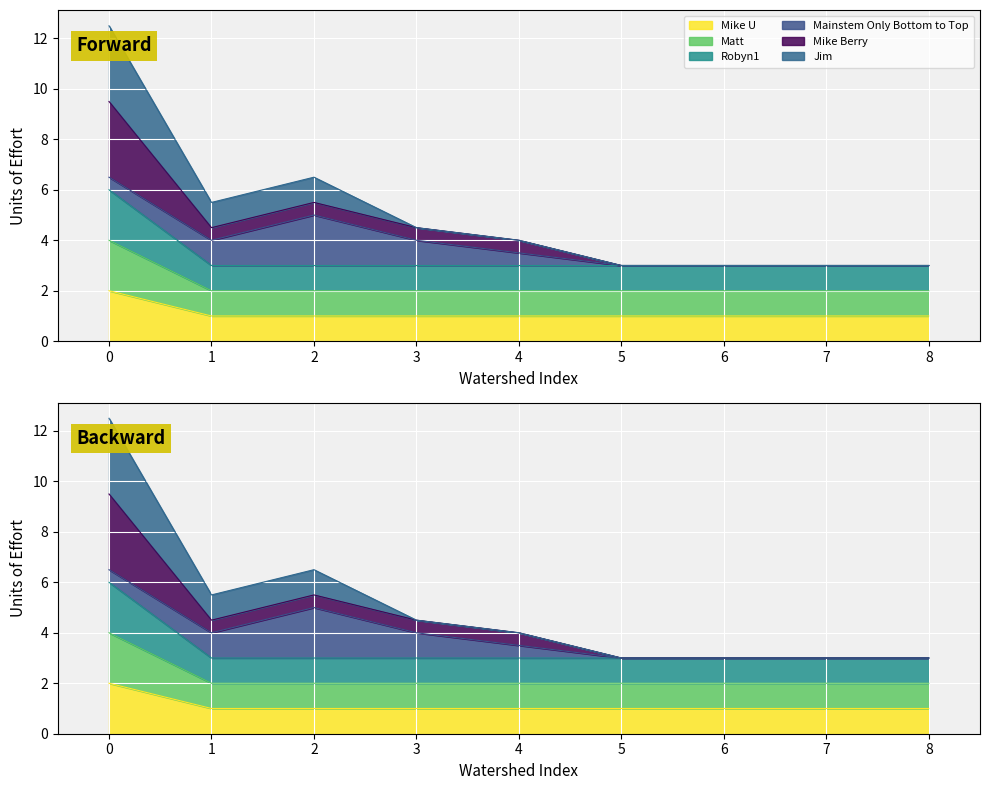

Which series has the widest spread of values?

Jim